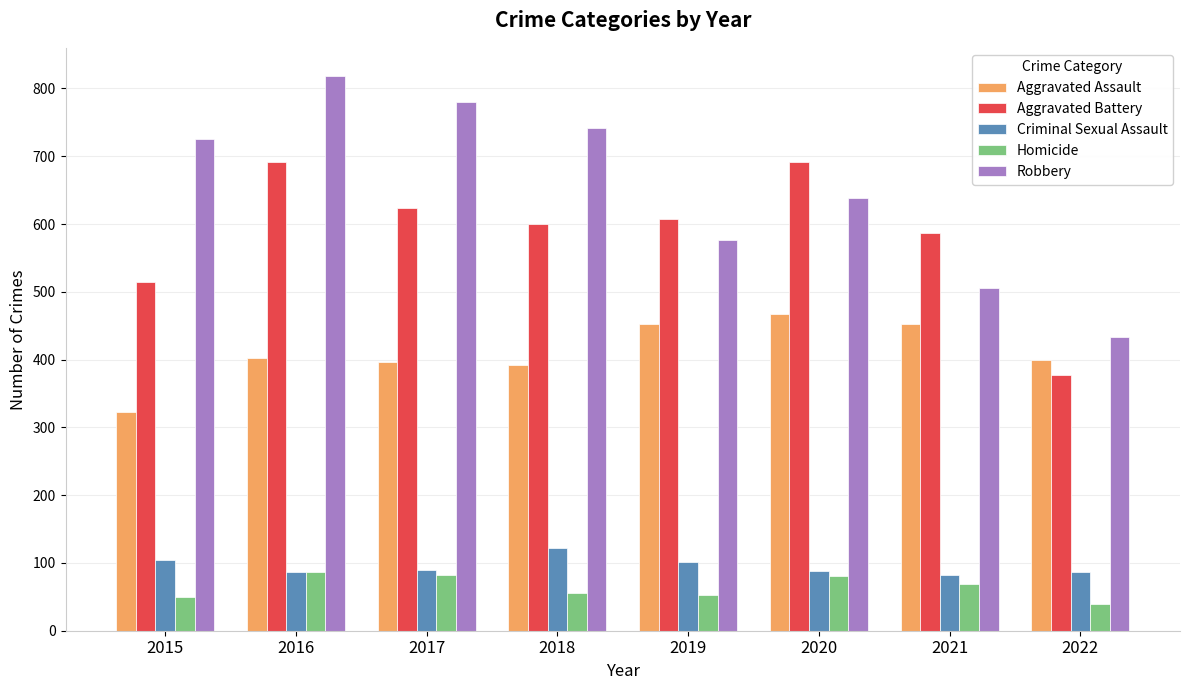

How many data points in Robbery are less than 726?

4